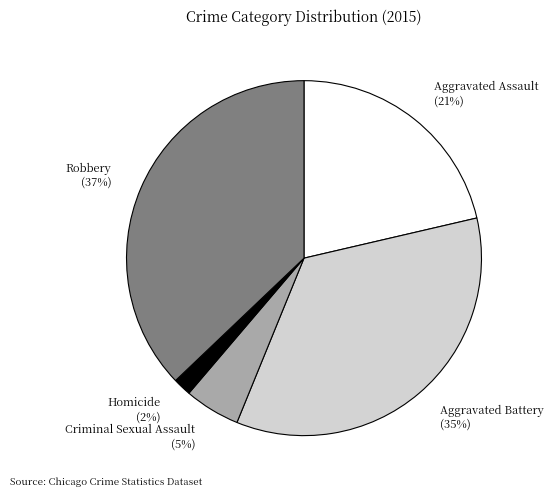

Does Robbery account for over 50% of the chart?

No